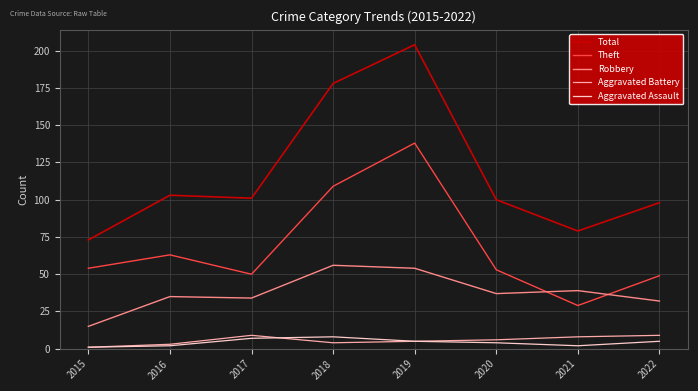

Where is Total nearest to the value 138?

2016